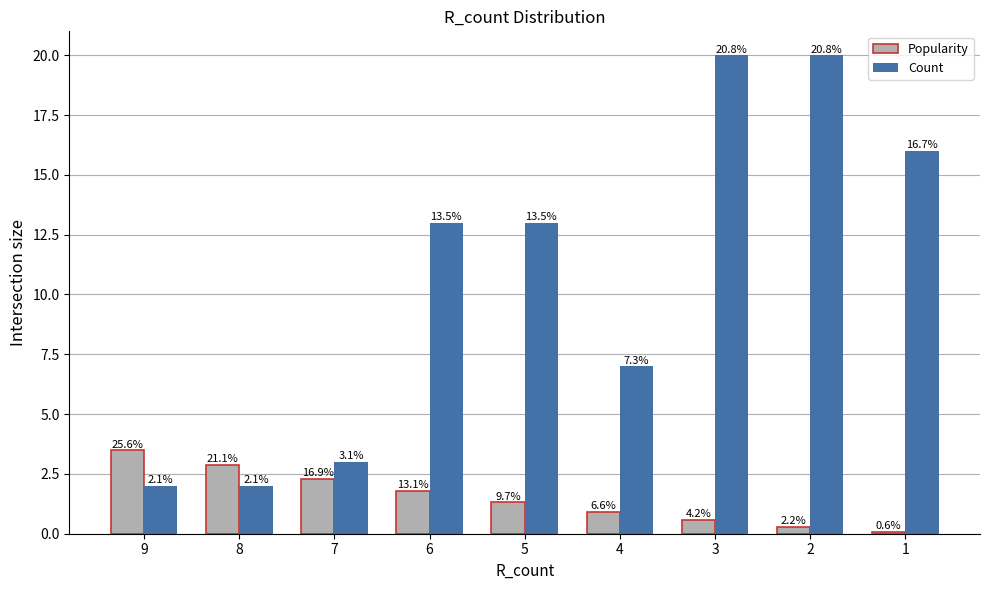

What are all the series names shown in the legend?

Popularity, Count